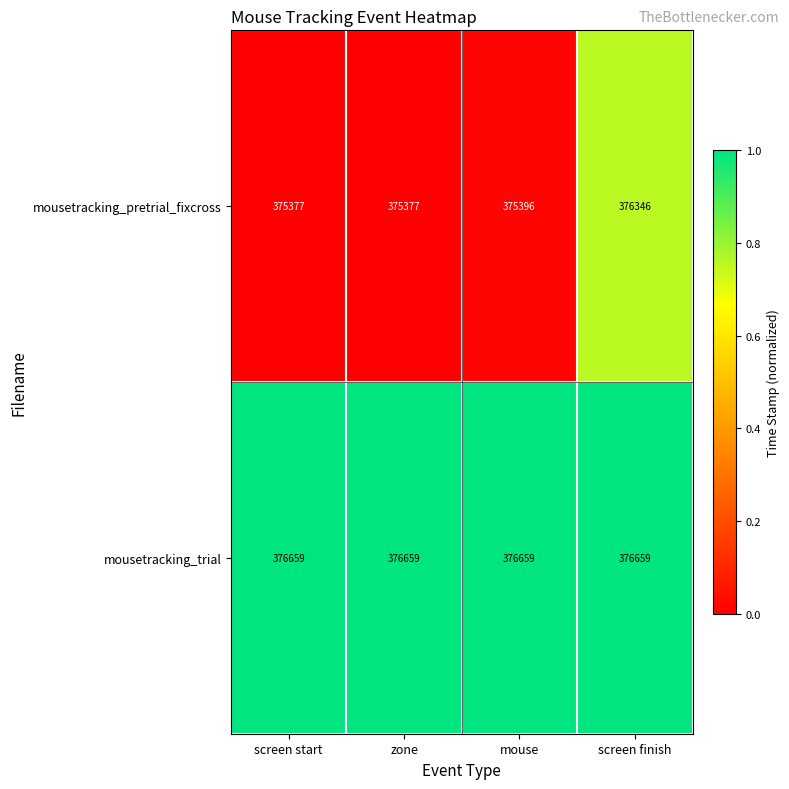

What value does the mousetracking_trial series have at zone?

376659